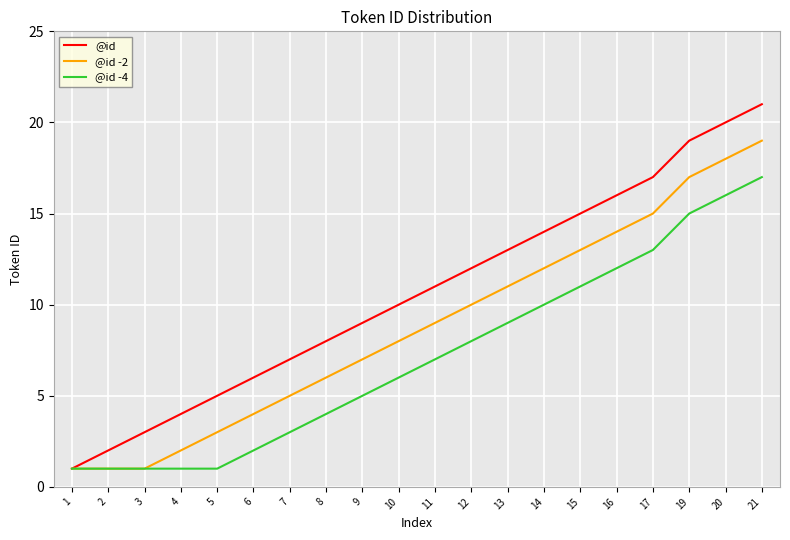

Rank the series by their average value, from lowest to highest.

@id -4, @id -2, @id